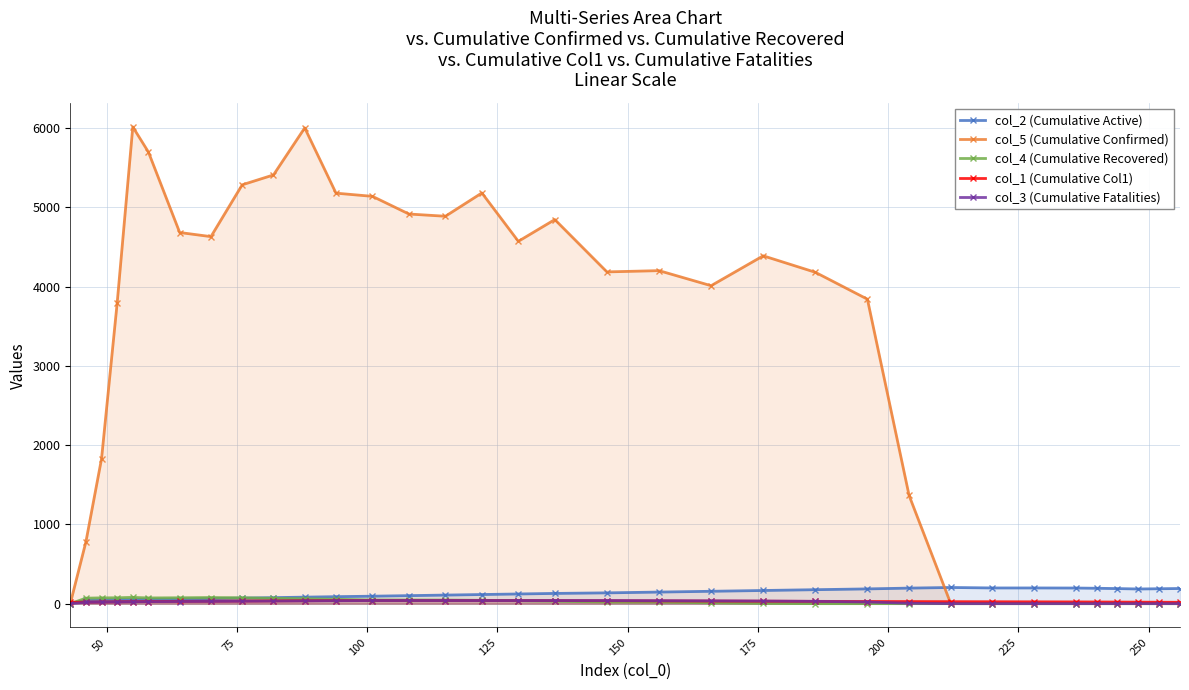

What is the sum of all col_5 (Cumulative Confirmed) values?

105035.1